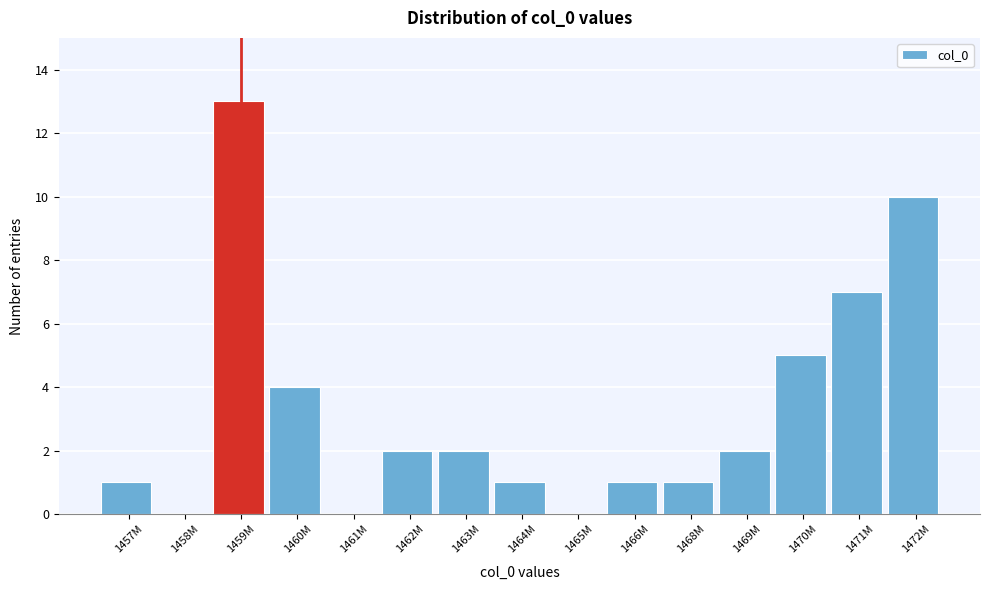

Reading right to left, list all the values displayed in this chart.

1472M=10	1471M=7	1470M=5	1469M=2	1468M=1	1466M=1	1465M=0	1464M=1	1463M=2	1462M=2	1461M=0	1460M=4	1459M=13	1458M=0	1457M=1